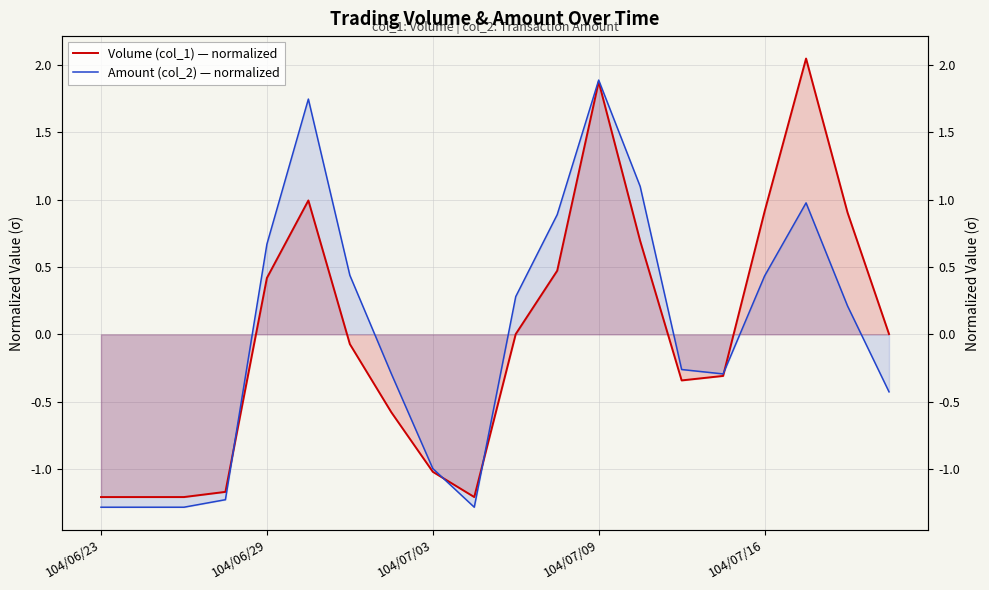

At which category does the chart reach its peak across all series?

17